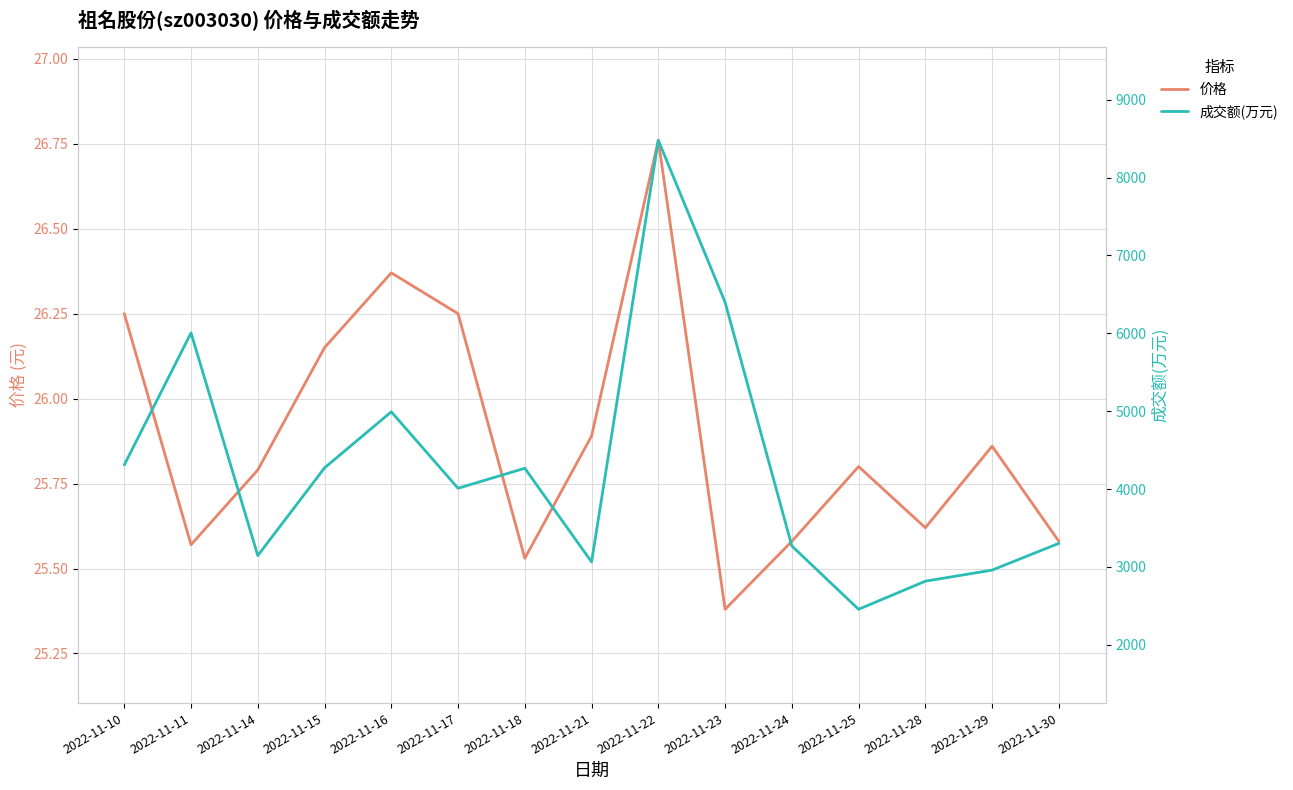

At which label does 价格 reach its minimum?

2022-11-23